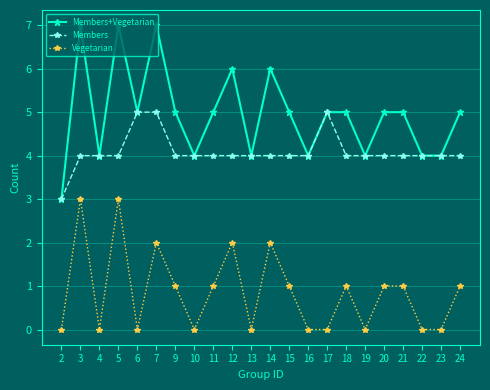

At which category does Members+Vegetarian reach its first local peak?

3